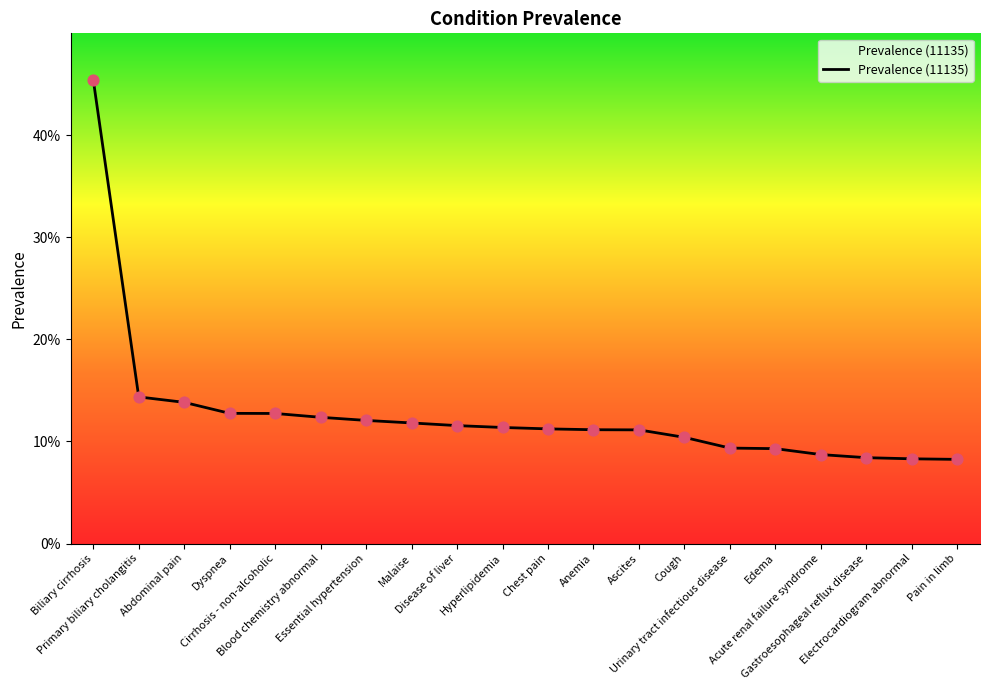

Between Primary biliary cholangitis and Electrocardiogram abnormal, which is larger?

Primary biliary cholangitis